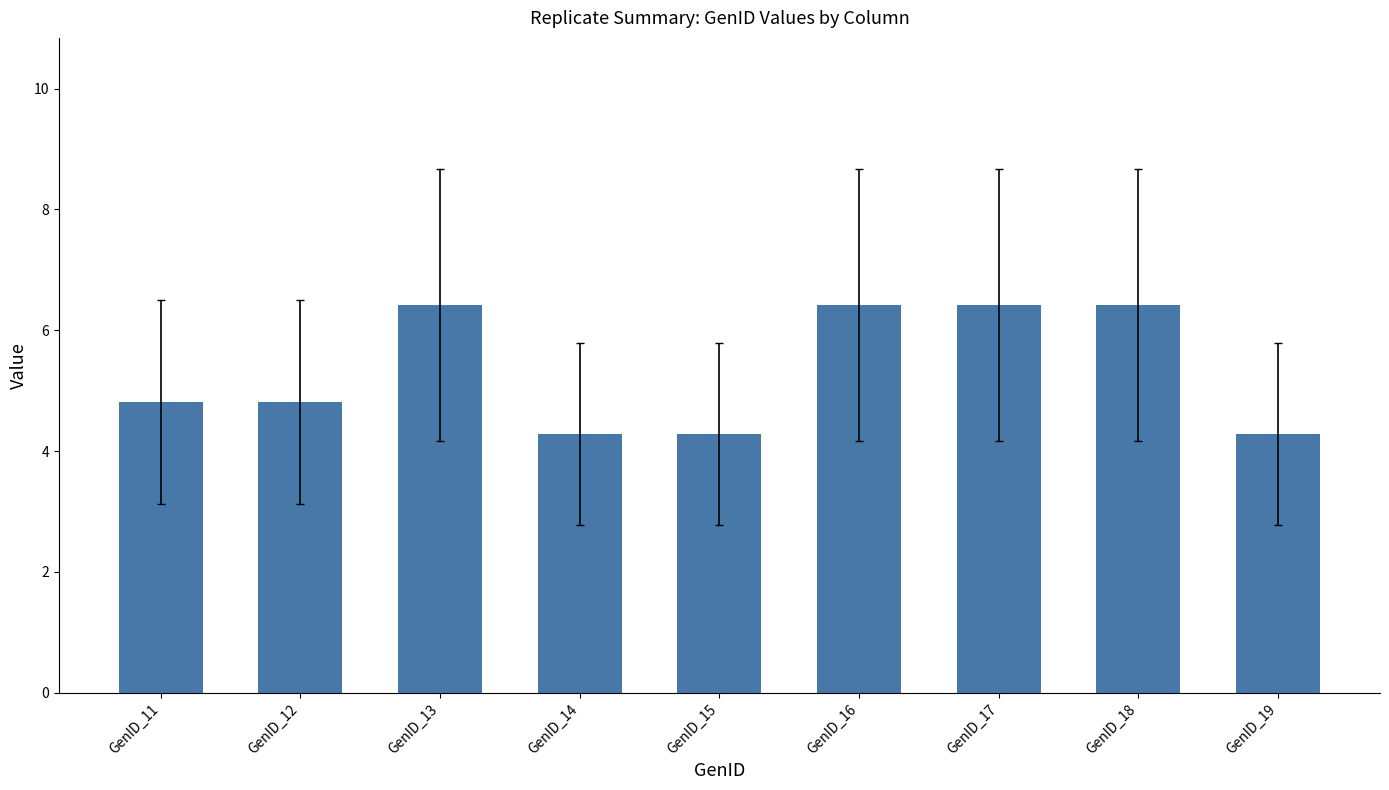

What is the value of the 1st bar from the left?

4.8